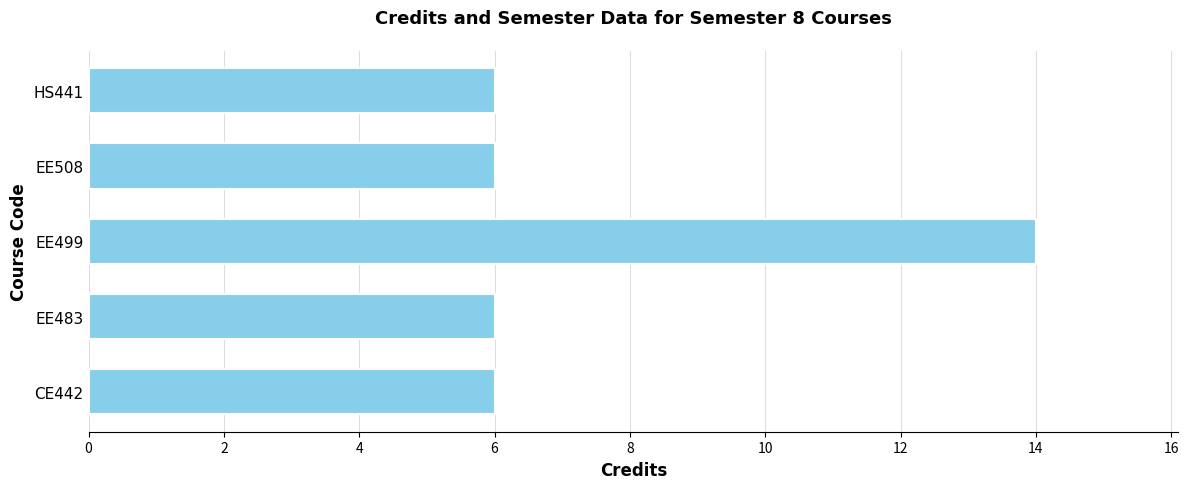

What value does the data have at EE483?

6